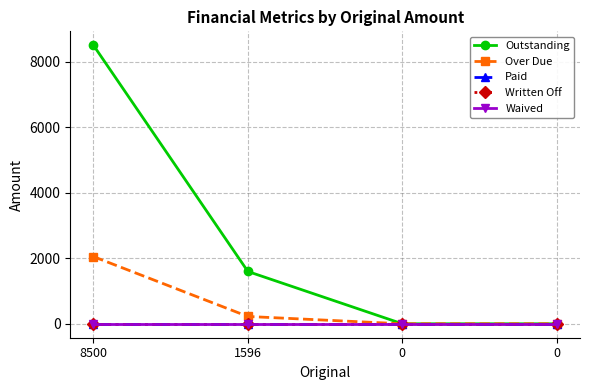

Where is Over Due nearest to the value 1025?

1596